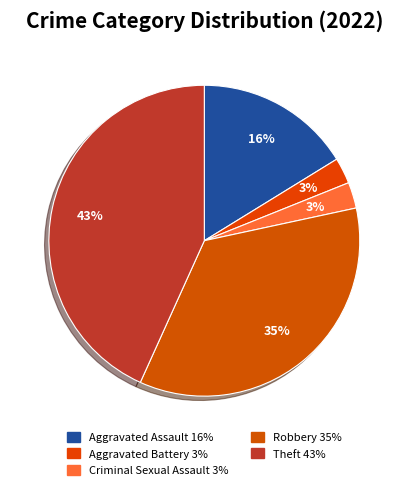

Is there any slice that represents more than half of the pie?

No